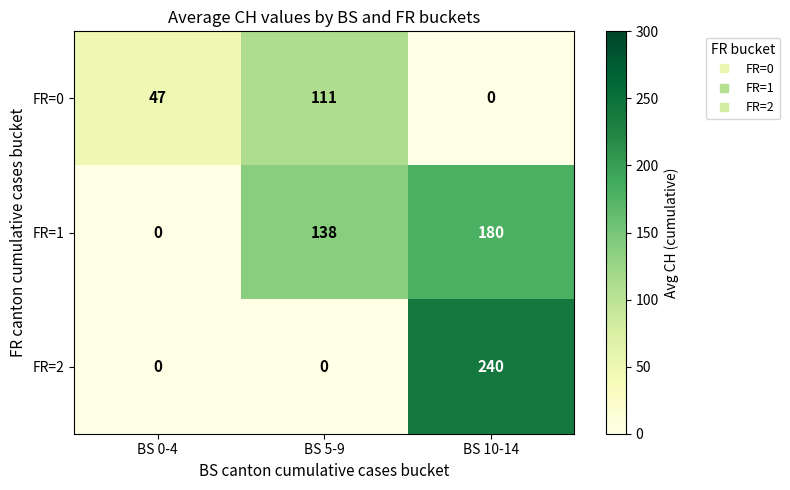

The FR=2 series shows 129 at BS 0-4. True or false?

False